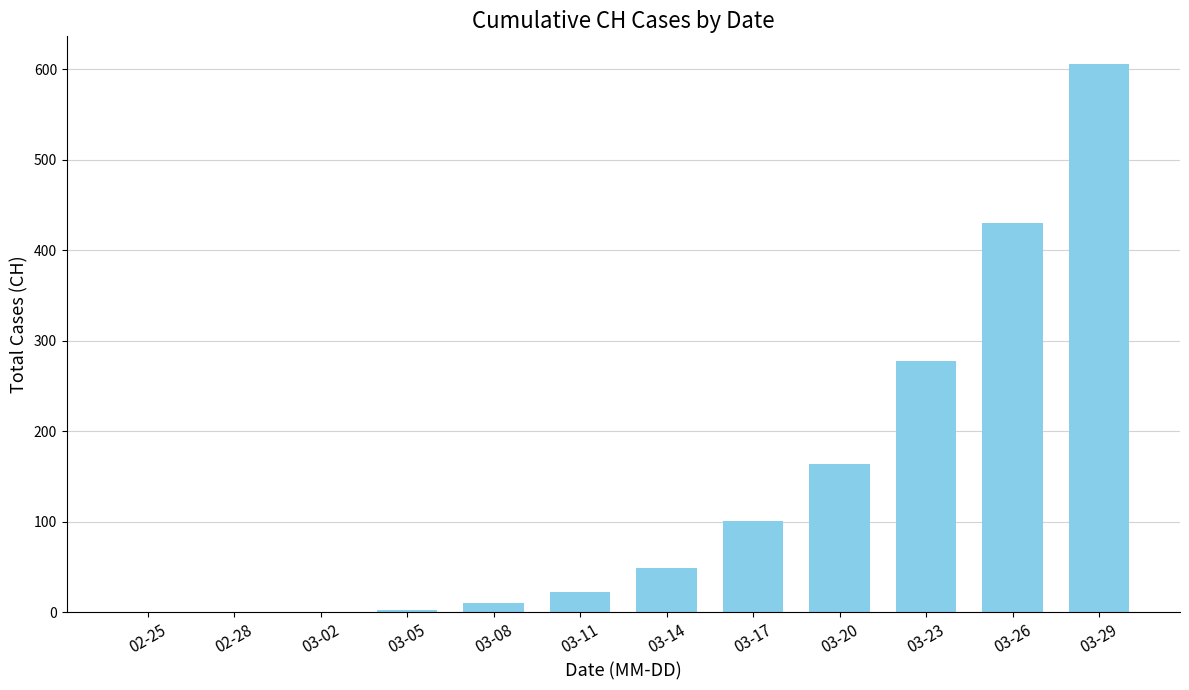

How many distinct data groups are displayed?

1